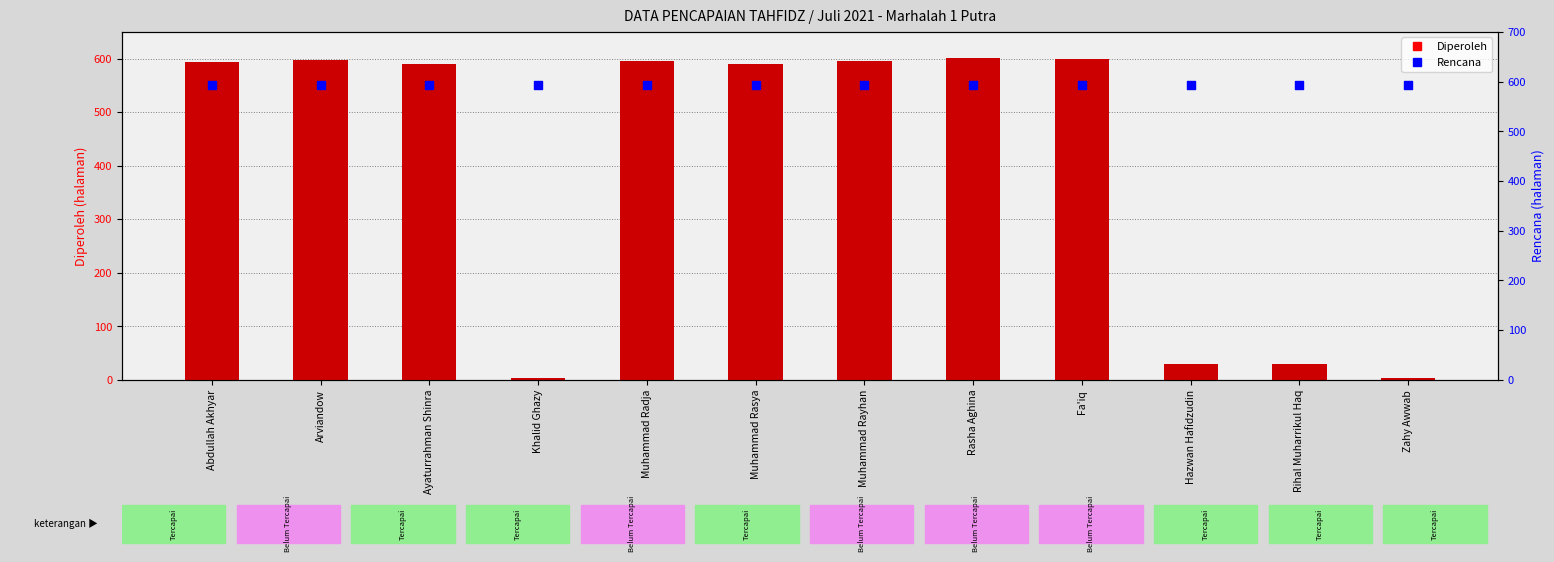

What are all the series names shown in the legend?

Diperoleh, Rencana